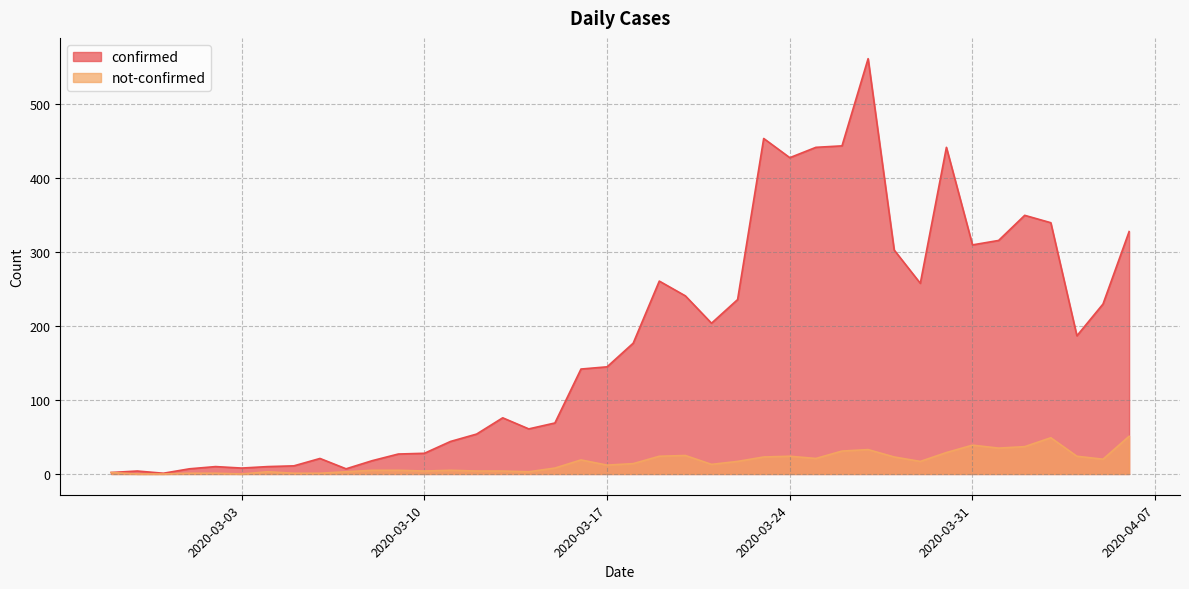

What is the label of the 26th point from the right?

2020-03-12